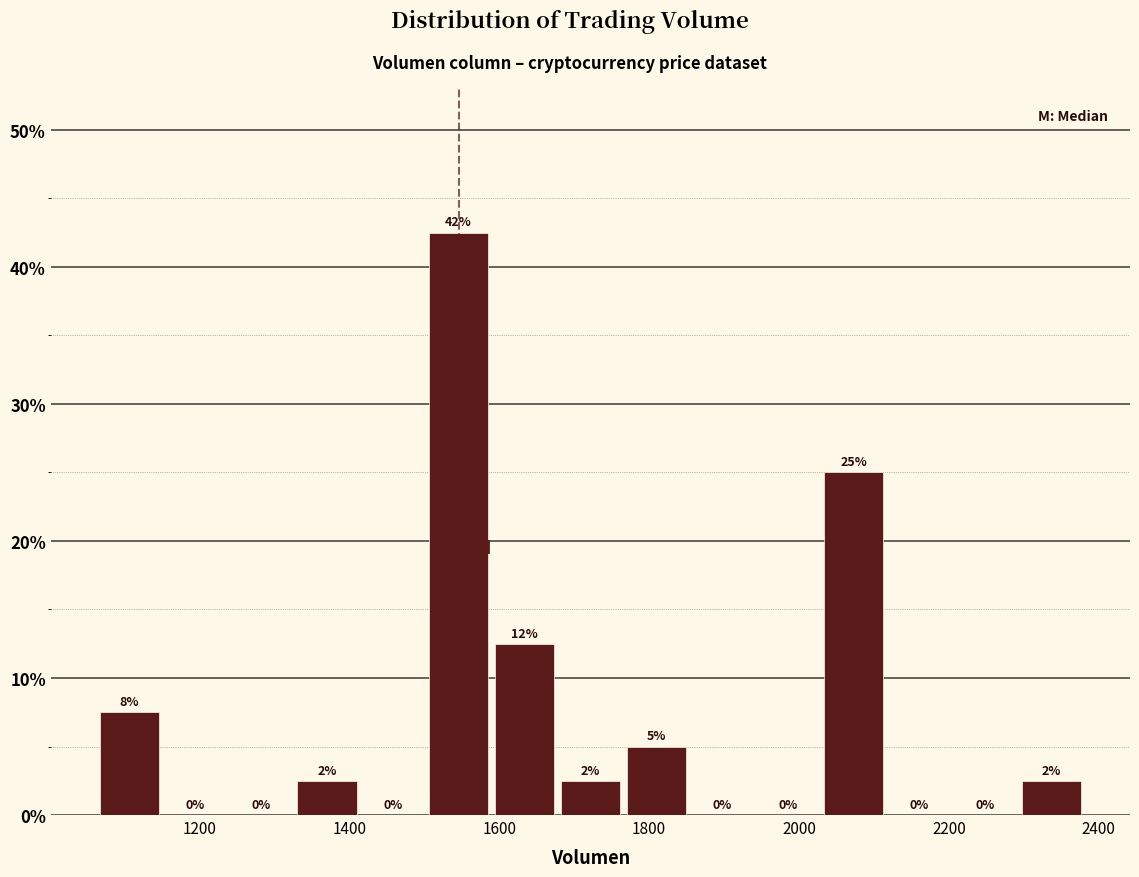

Over which range of the x-axis is the bar tallest?

1500 to 1580